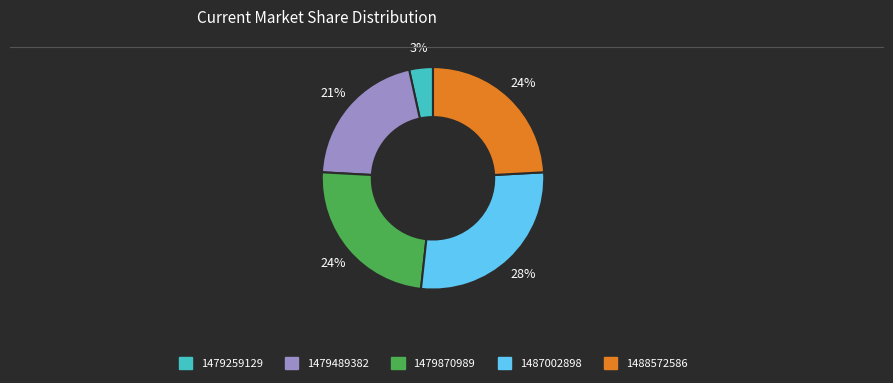

True or false: 1488572586 accounts for 17% of the total.

False